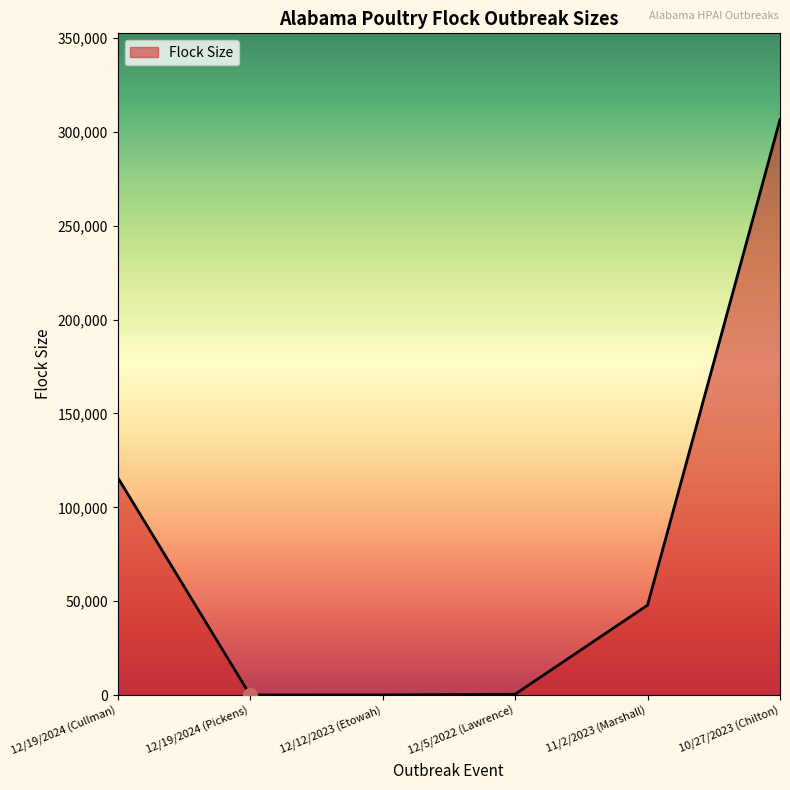

How many lines are shown in the chart?

1